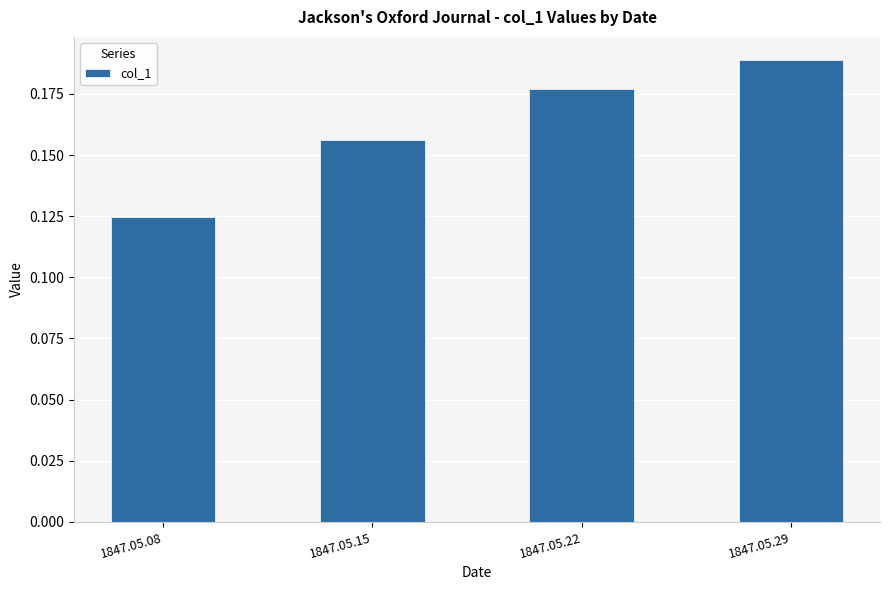

Between 1847.05.08 and 1847.05.22, which is larger?

1847.05.22